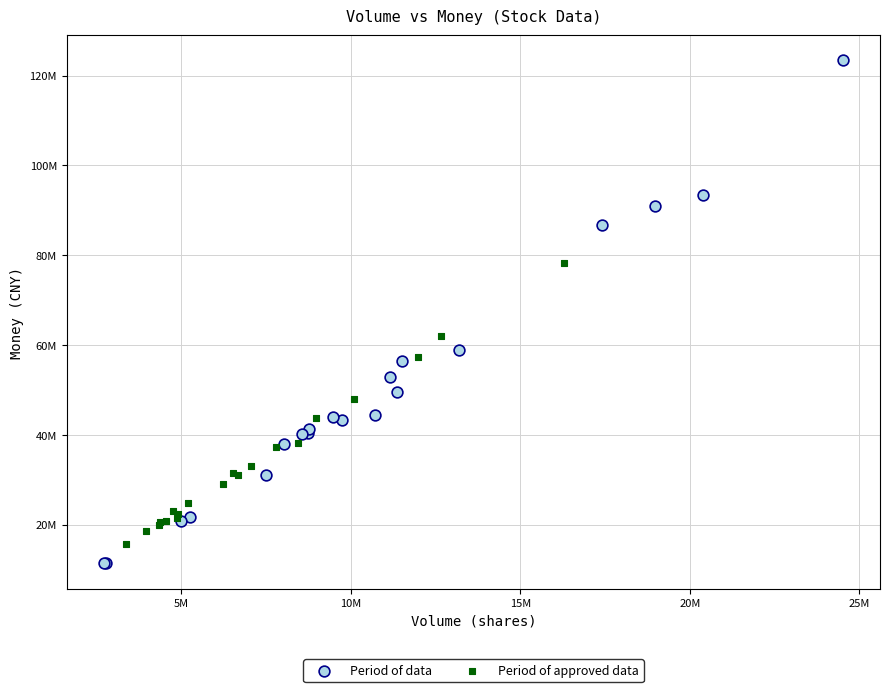

Which series has the largest Y range (max minus min)?

Period of data